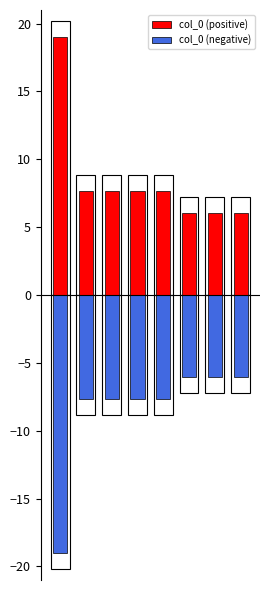

What is the difference between the maximum and minimum values in the col_0 (negative) series?

13.0